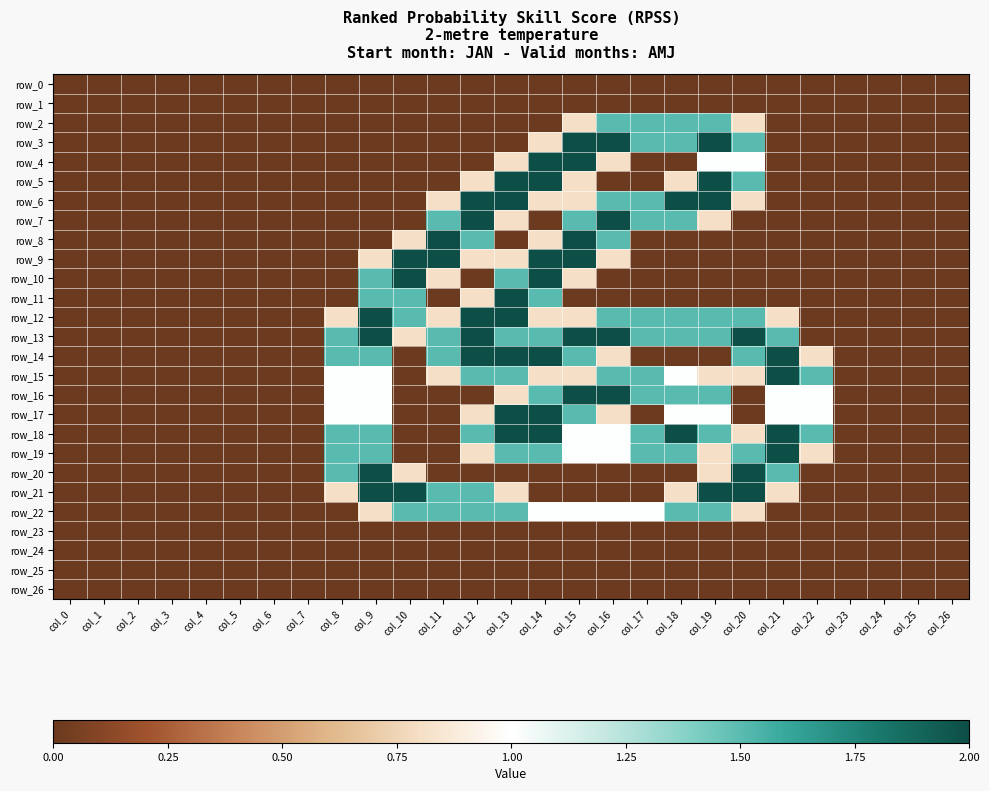

Between col_0 and col_26, which series saw the biggest shift?

row_0